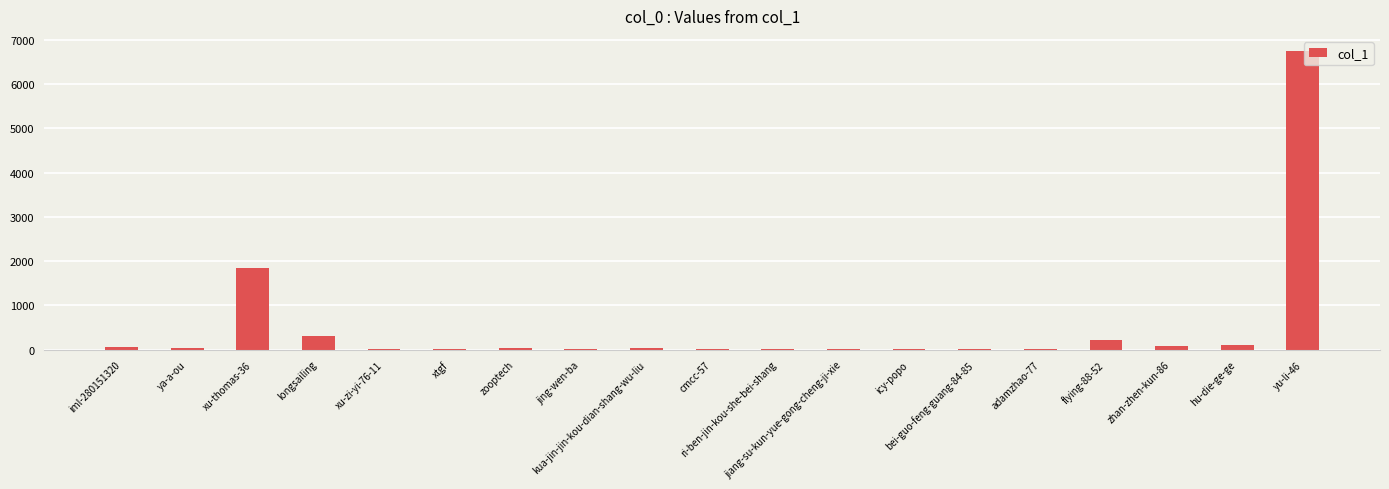

What is the greatest value displayed?

6752